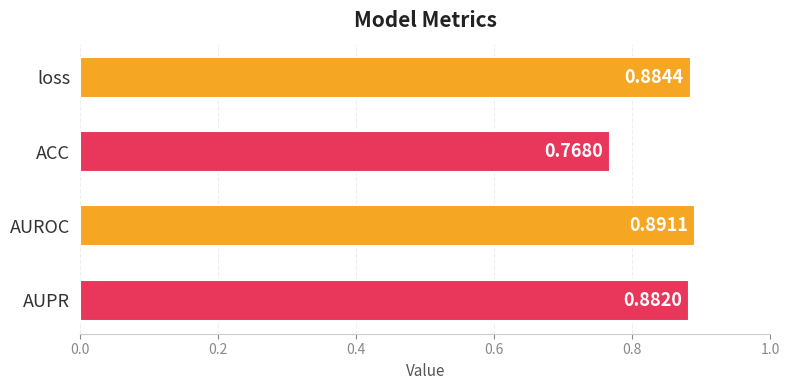

At which category does the chart reach its peak across all series?

AUROC